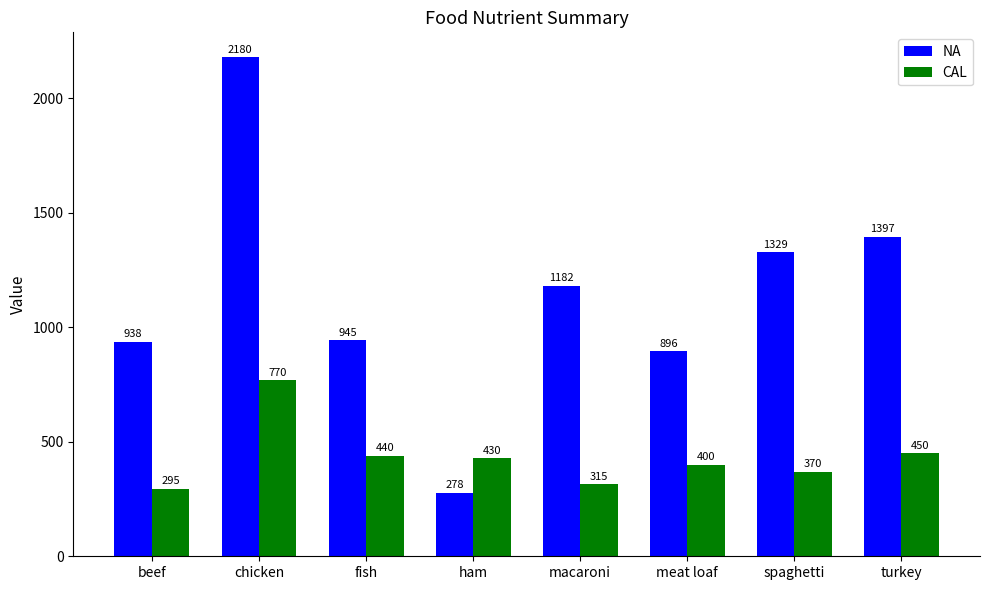

At which label is CAL closest to 532?

turkey